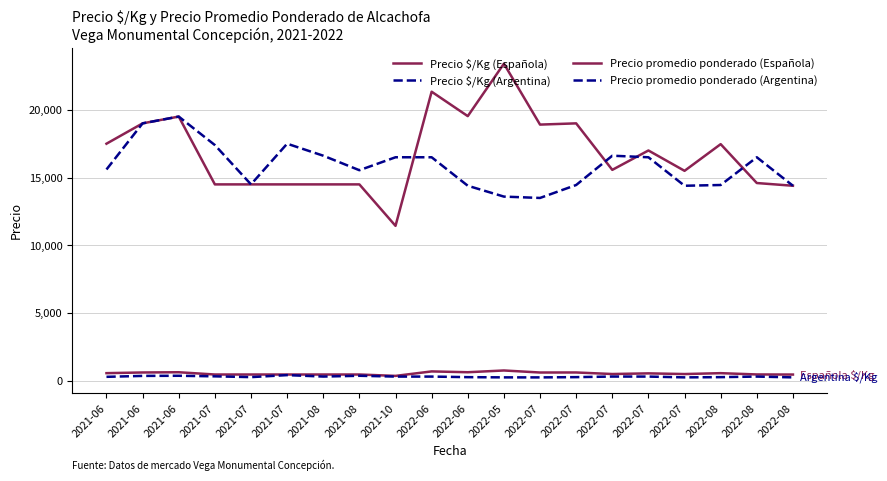

What is the smallest value displayed?

270